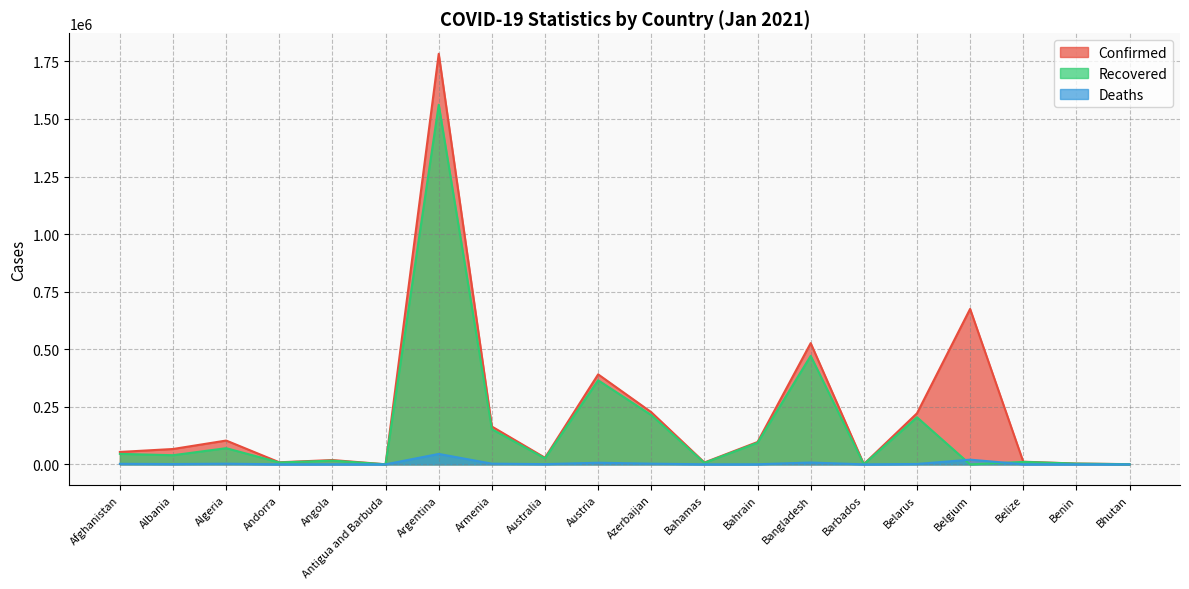

What is the label of the 17th point from the left?

Belgium